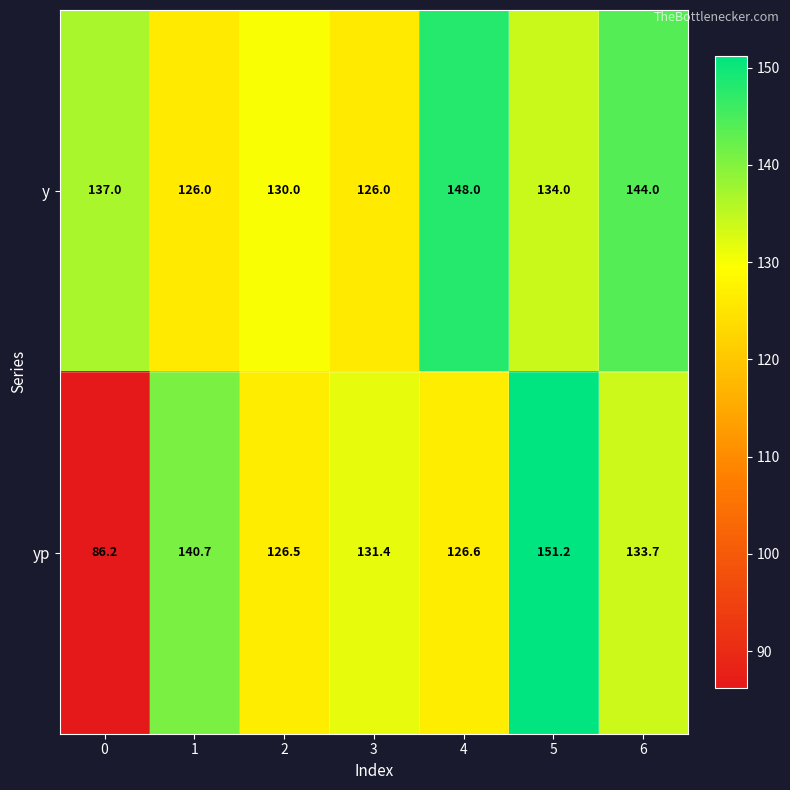

List the series in order of their overall mean, lowest first.

yp, y